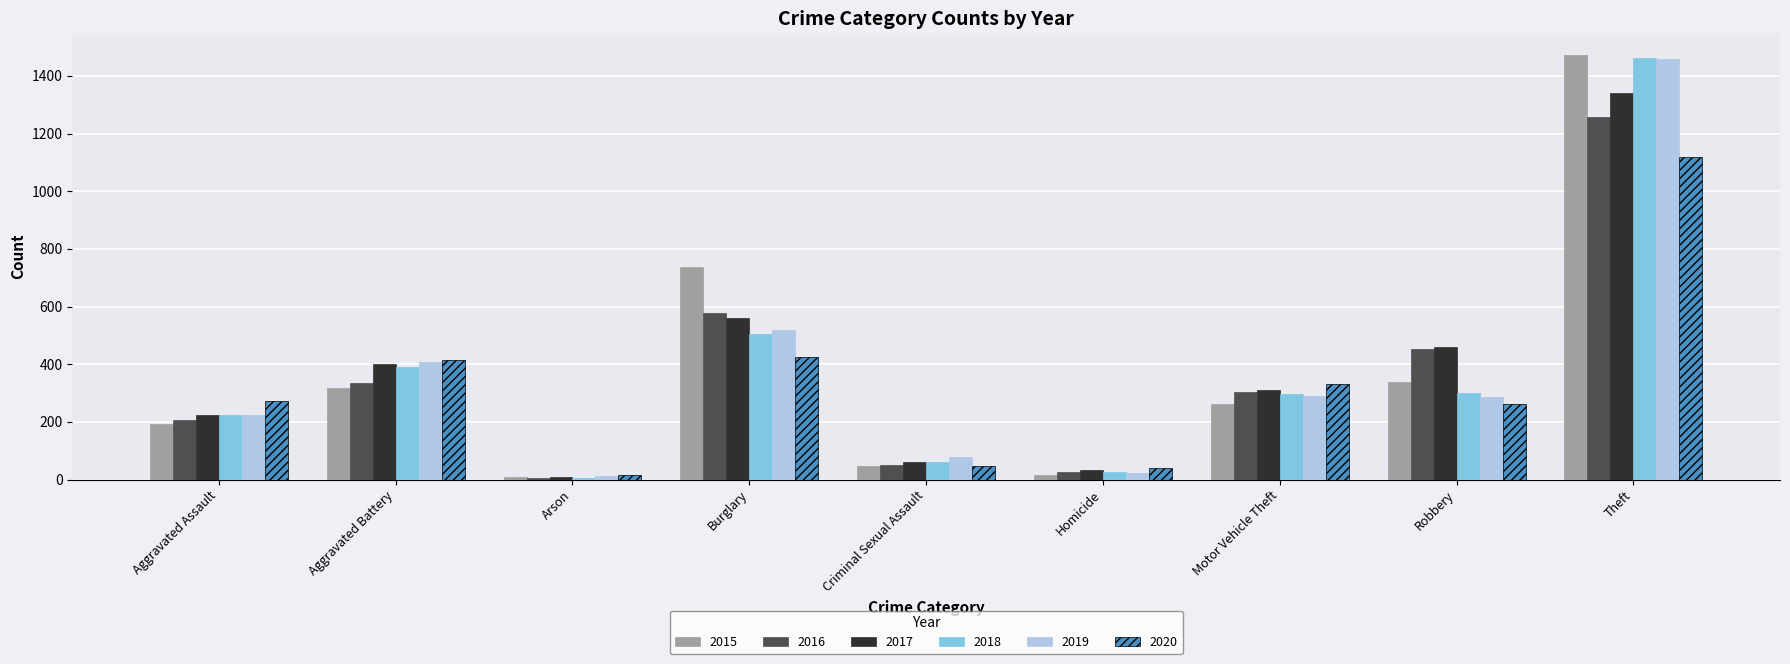

Is it true that 2020 equals 17 at Arson?

True